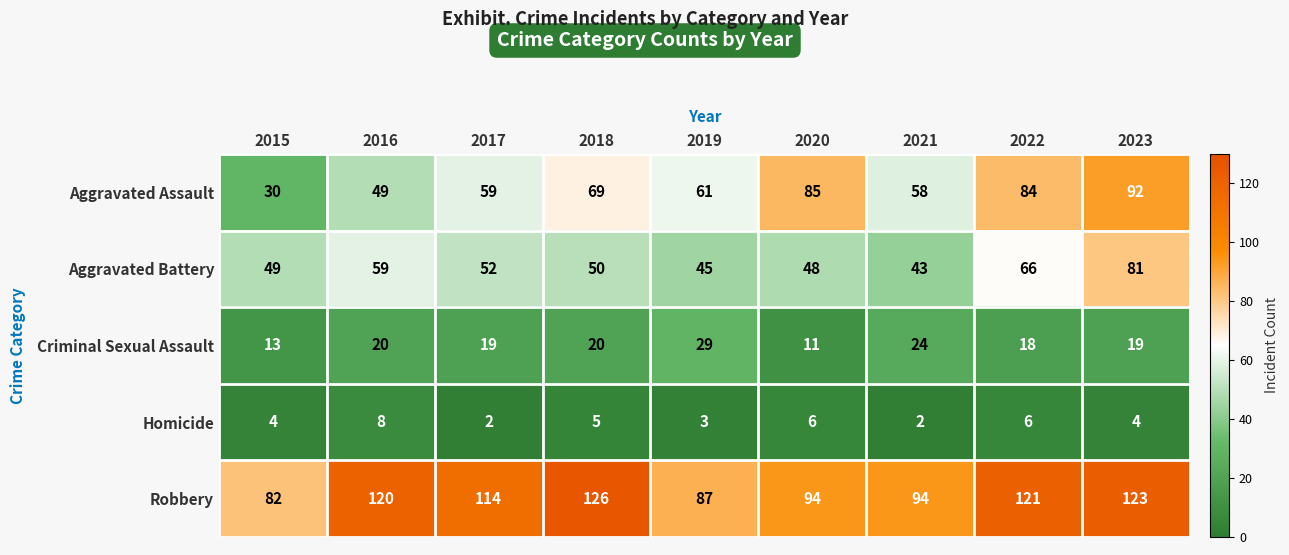

What is the maximum value shown in the chart?

126